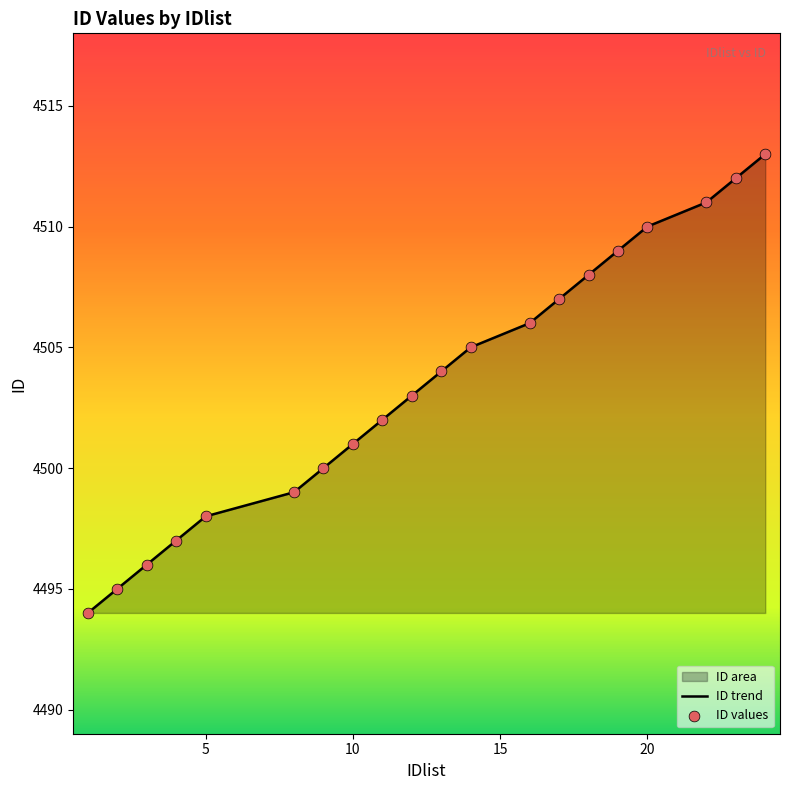

What is the change in value from 13 to 19?

+5